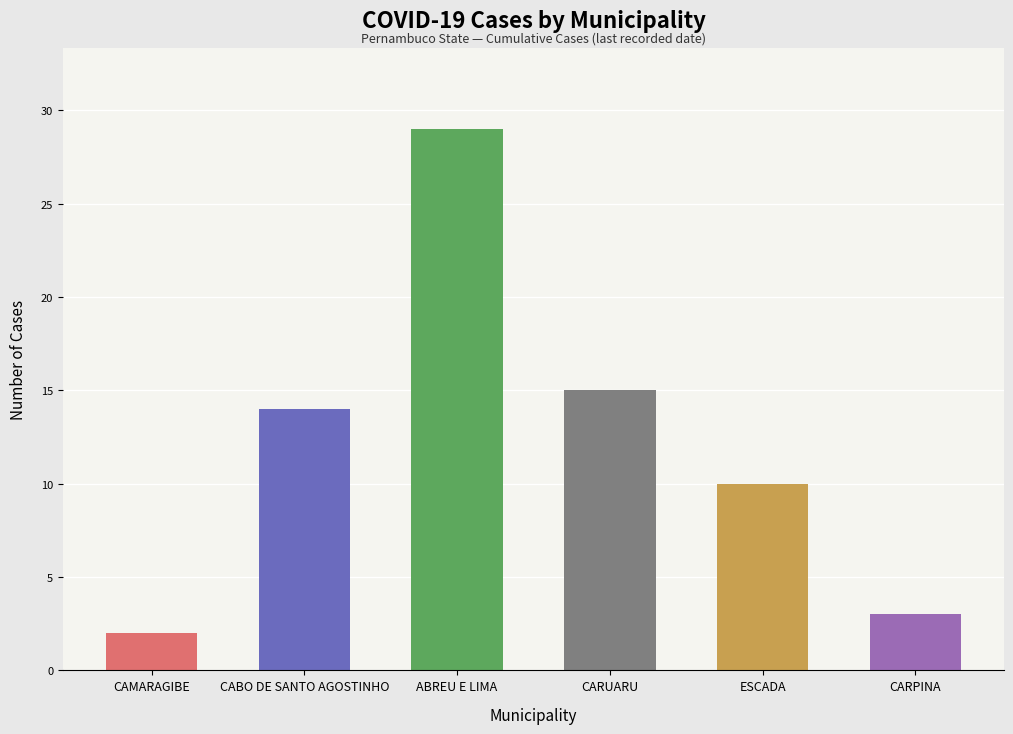

Which series has the largest total across all categories?

ABREU E LIMA